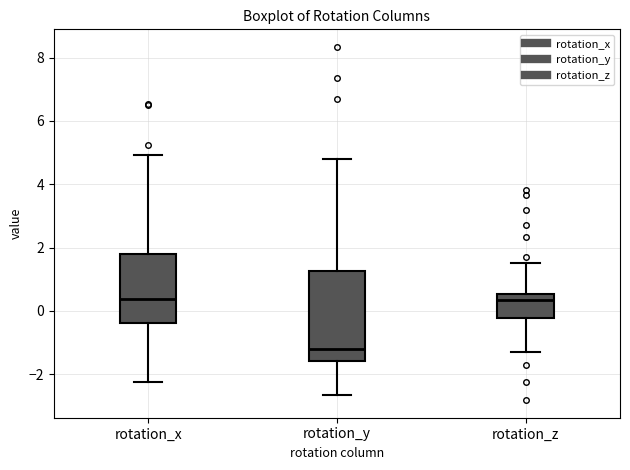

Reading left to right, transcribe this box plot: for each box, give where its median line is, the range the box spans, and where its two whiskers end, as read against the y-axis. The values are not printed on the chart, so give them approximately, as read against the axis.

rotation_x: median 0.4, box -0.4 to 1.8, whiskers -2.2 to 5.0
rotation_y: median -1.2, box -1.6 to 1.2, whiskers -2.6 to 4.8
rotation_z: median 0.4, box -0.2 to 0.6, whiskers -1.2 to 1.6